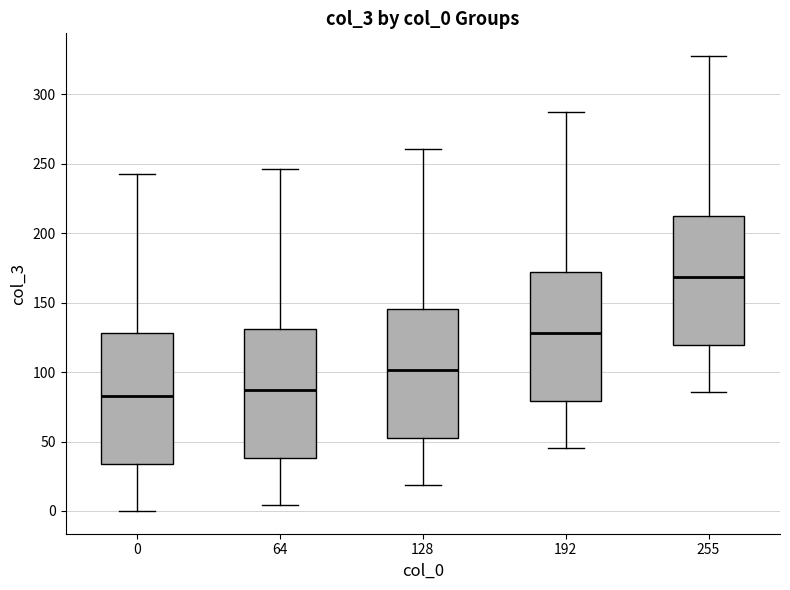

Reading left to right, read every box against the y-axis: the position of its median line, the range the box covers, and the ends of its whiskers. The values are not printed on the chart, so give them approximately, as read against the axis.

0: median 85, box 35 to 130, whiskers 0 to 245
64: median 85, box 40 to 130, whiskers 5 to 245
128: median 100, box 50 to 145, whiskers 20 to 260
192: median 130, box 80 to 170, whiskers 45 to 285
255: median 170, box 120 to 215, whiskers 85 to 330